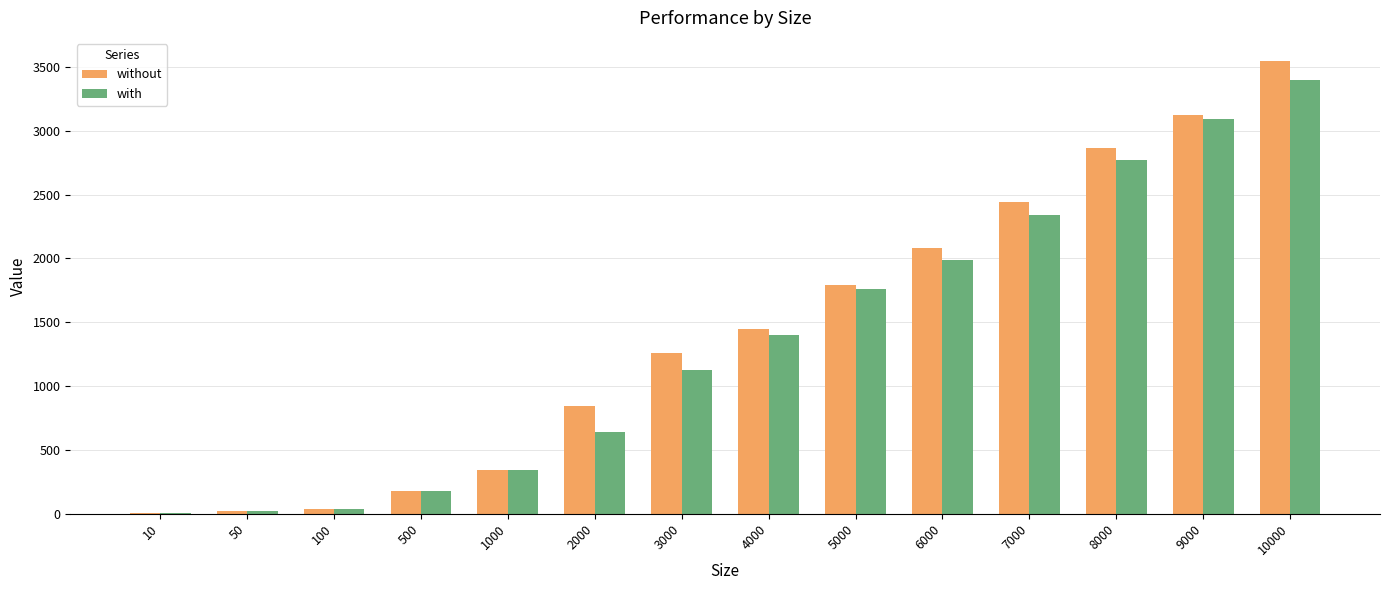

Is the value of with at 6000 greater than the value of without at 100?

Yes